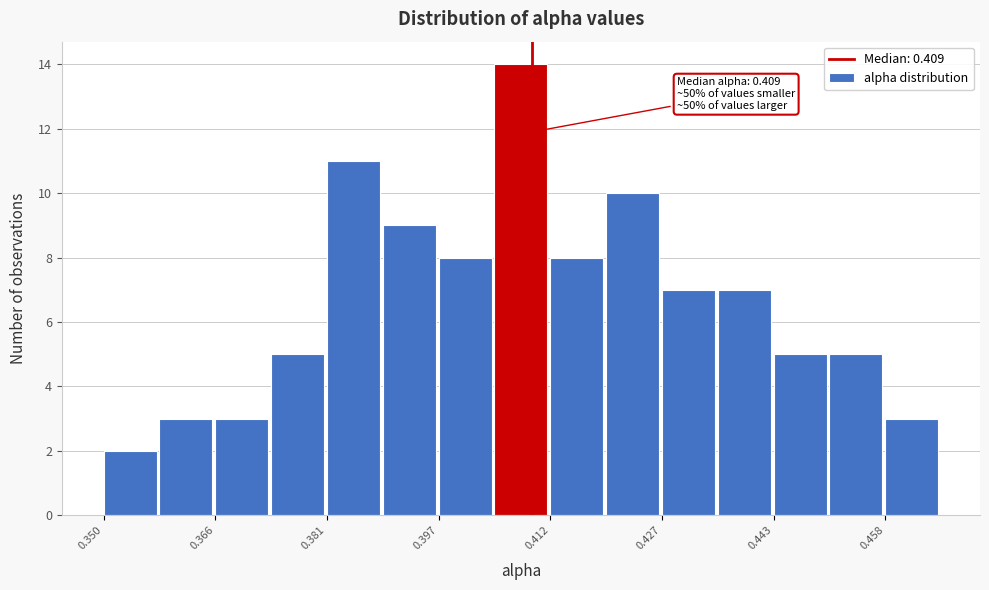

Around what value on the x-axis is the tallest bar? Give the approximate position of its centre, as read against the axis.

0.408